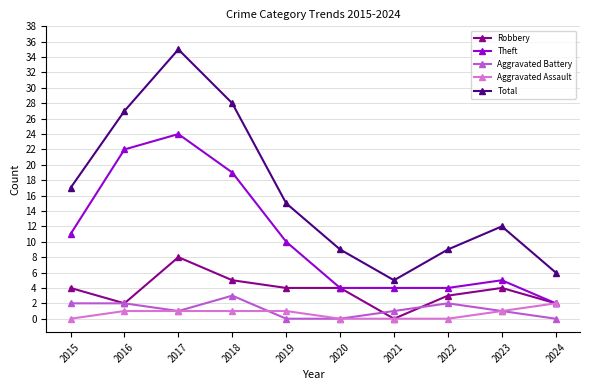

How many interior local valleys does the Total series have?

1